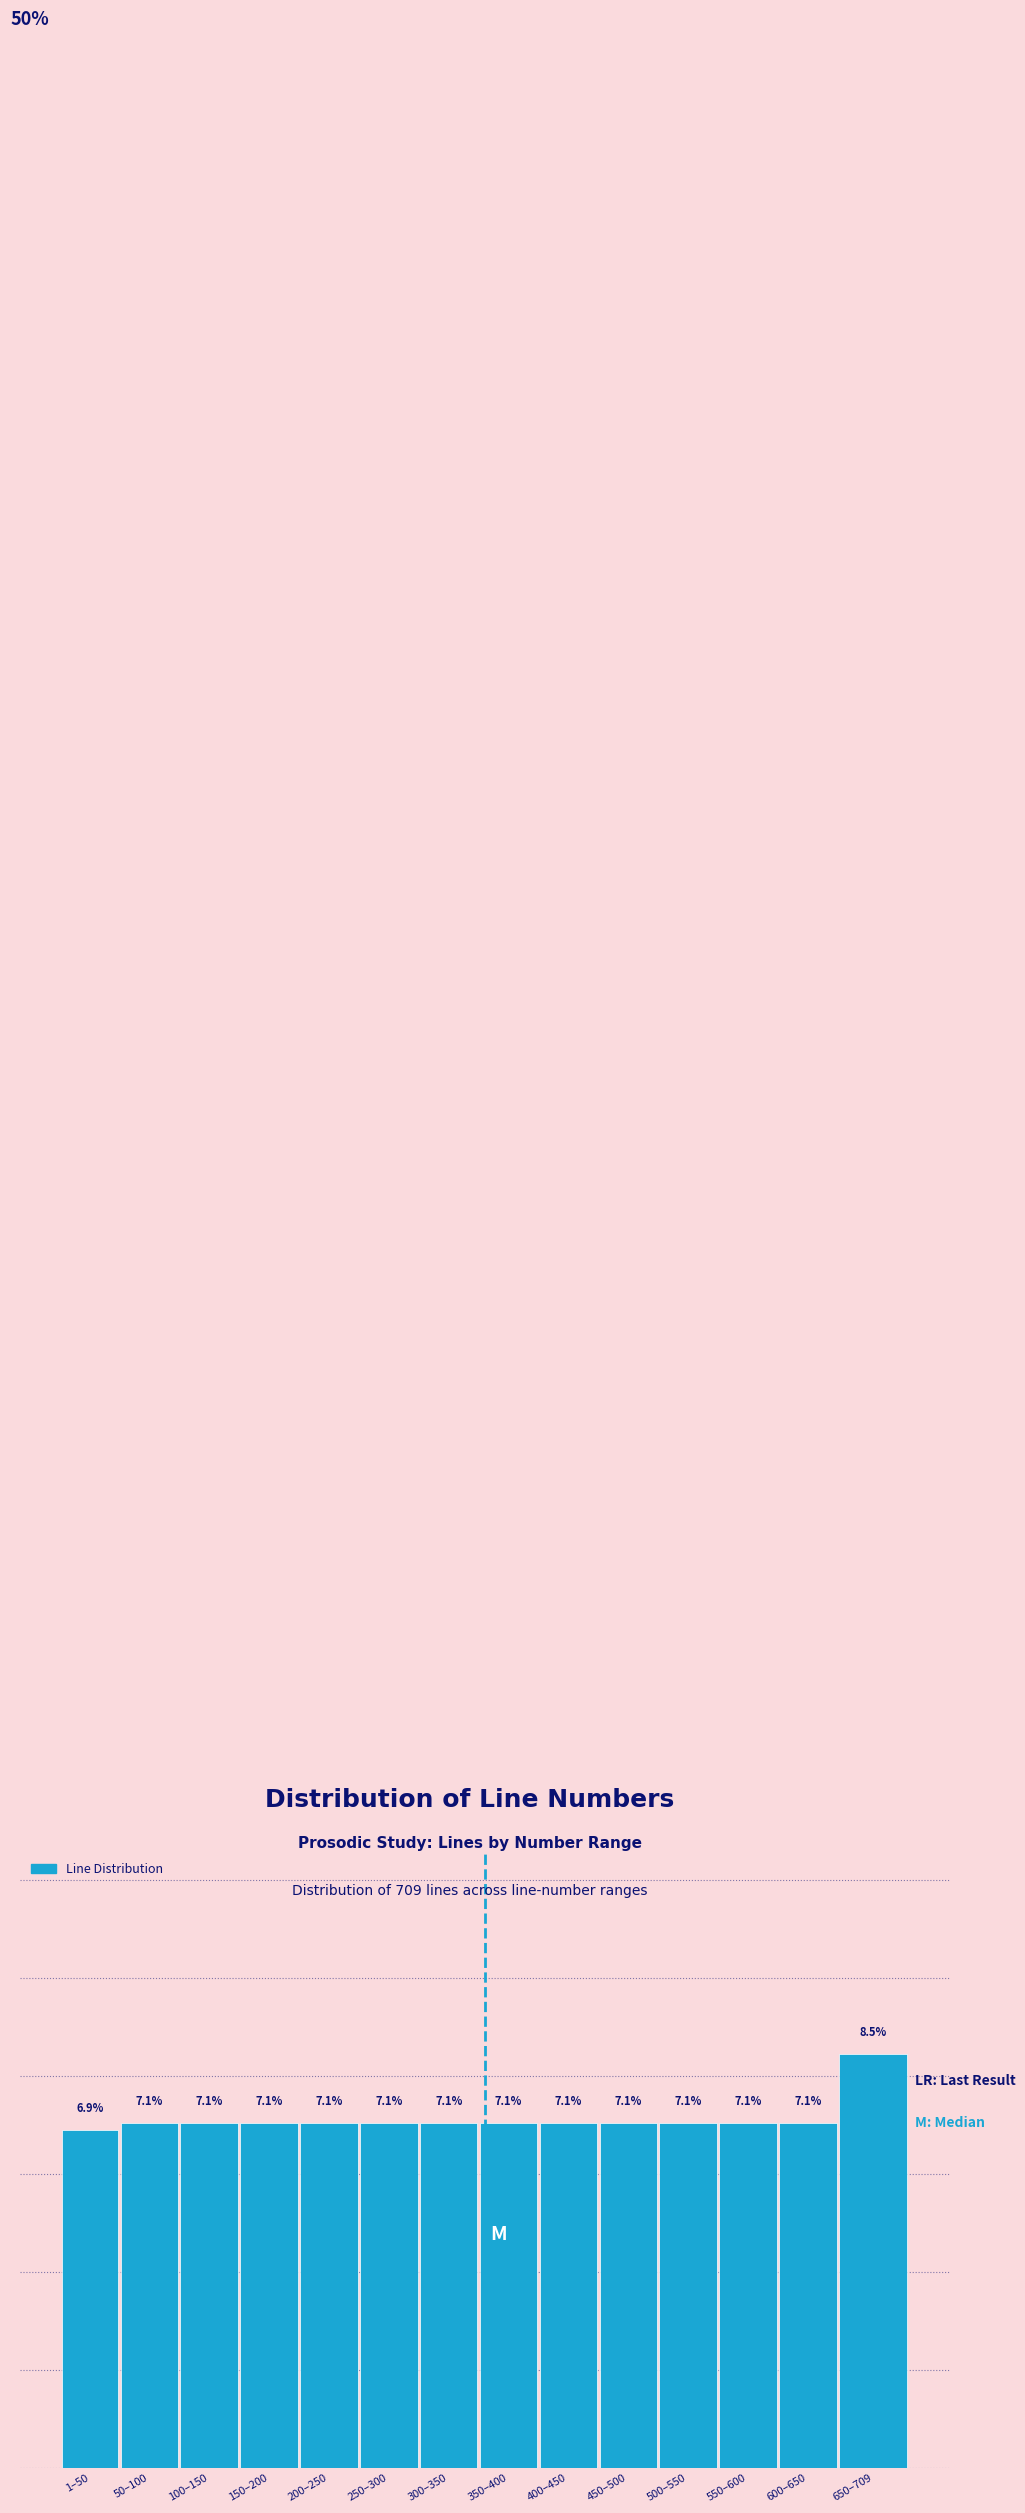

What is the label of the 1st bar from the left?

1–50